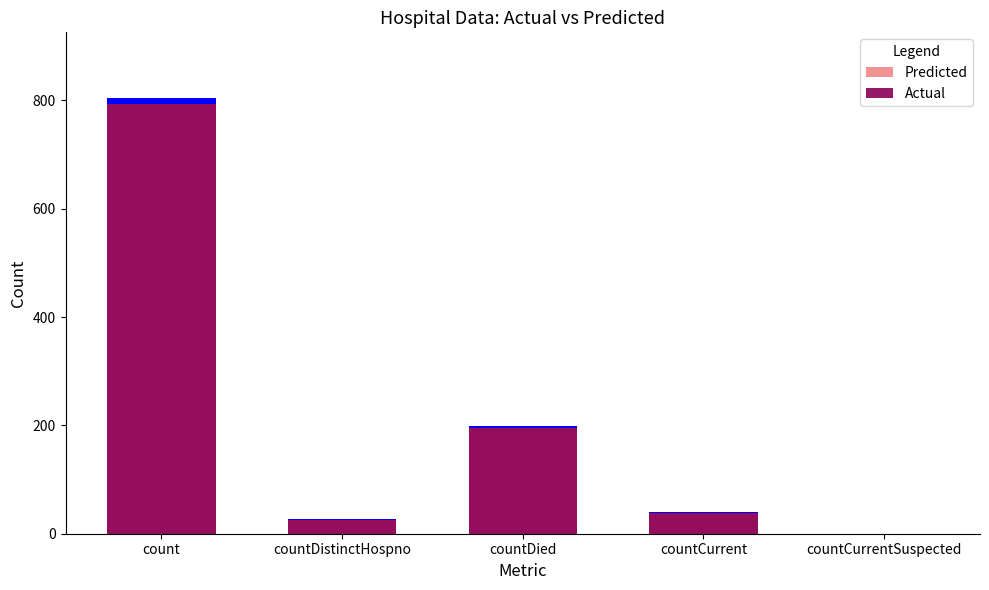

Is it true that Predicted equals 311 at countDied?

False